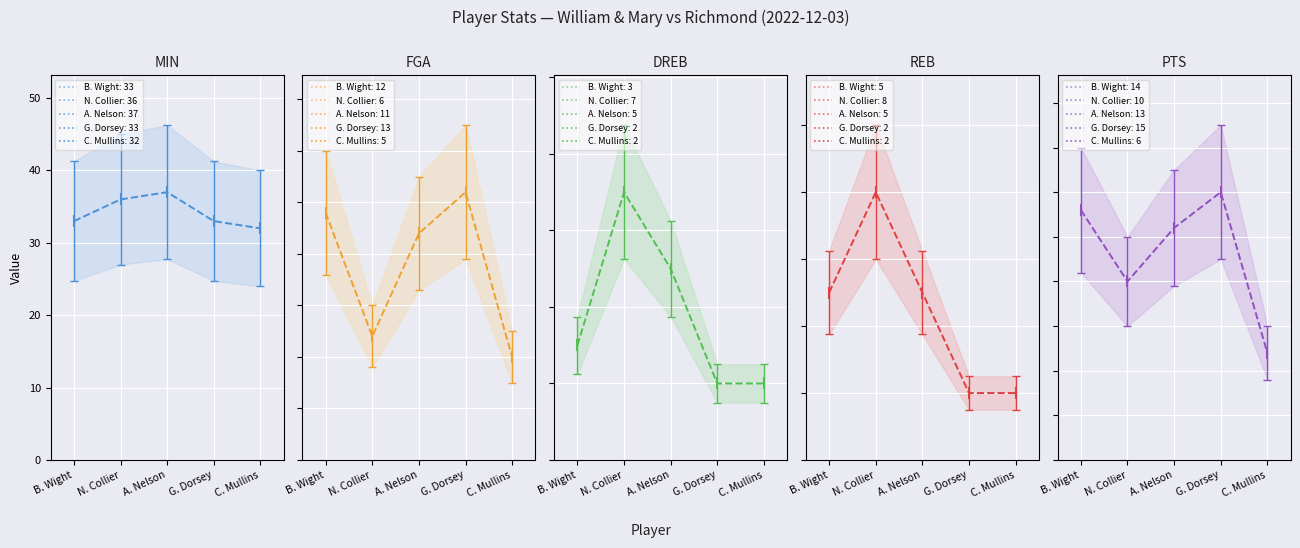

Which series has the largest range (max minus min)?

PTS